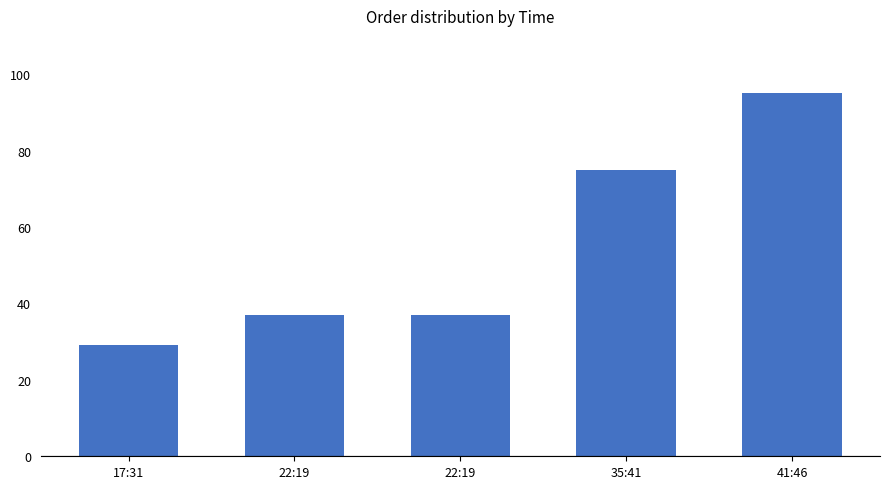

Are the bars horizontal?

No